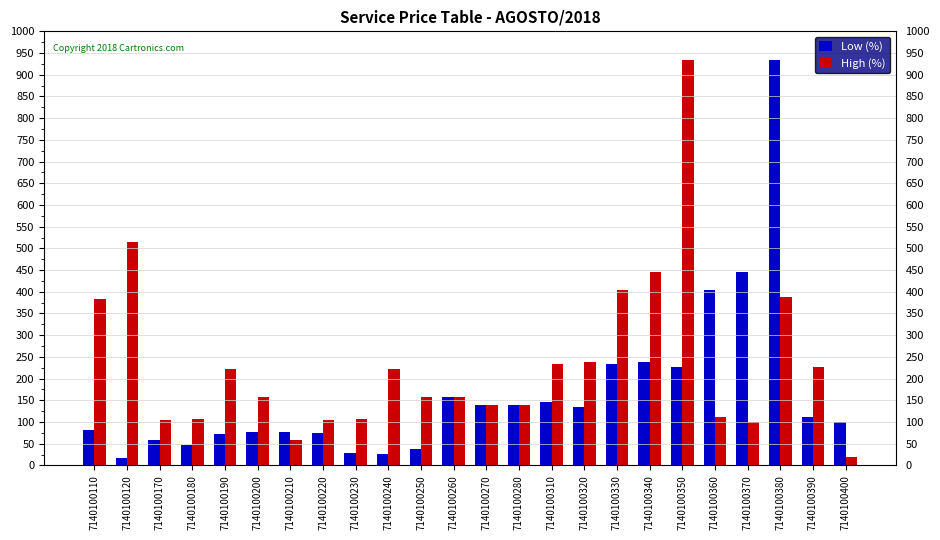

At 7140100350, list the series in order from smallest to largest.

Low (%), High (%)